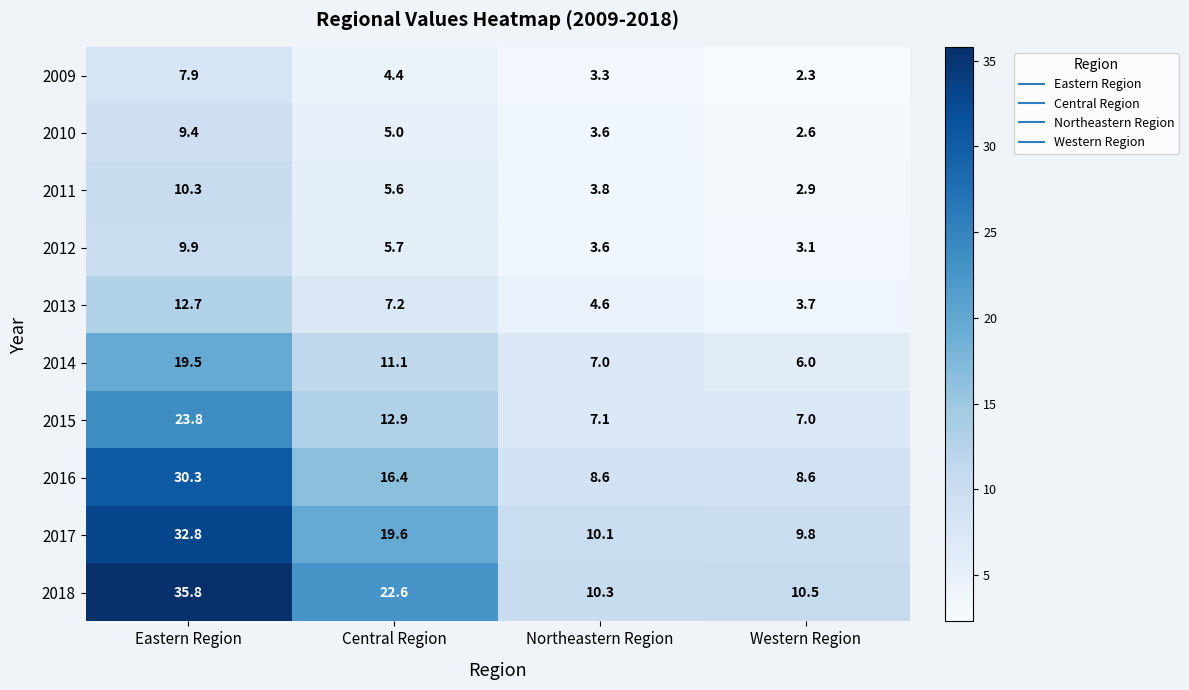

At which category is the sum across all series the highest?

Eastern Region